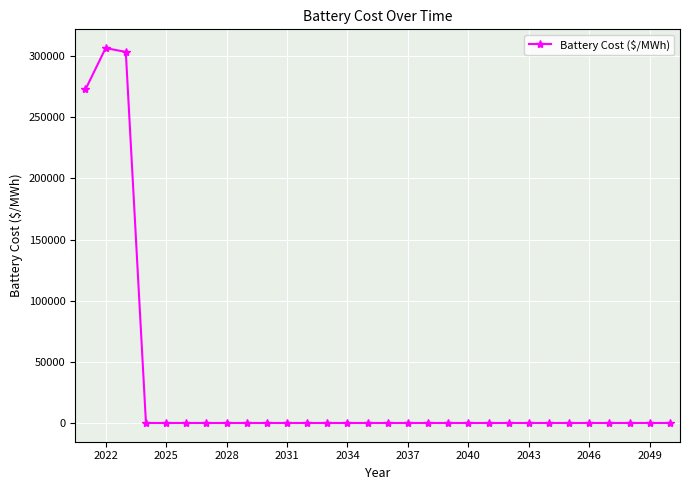

What is the difference between the maximum and minimum values?

306691.7